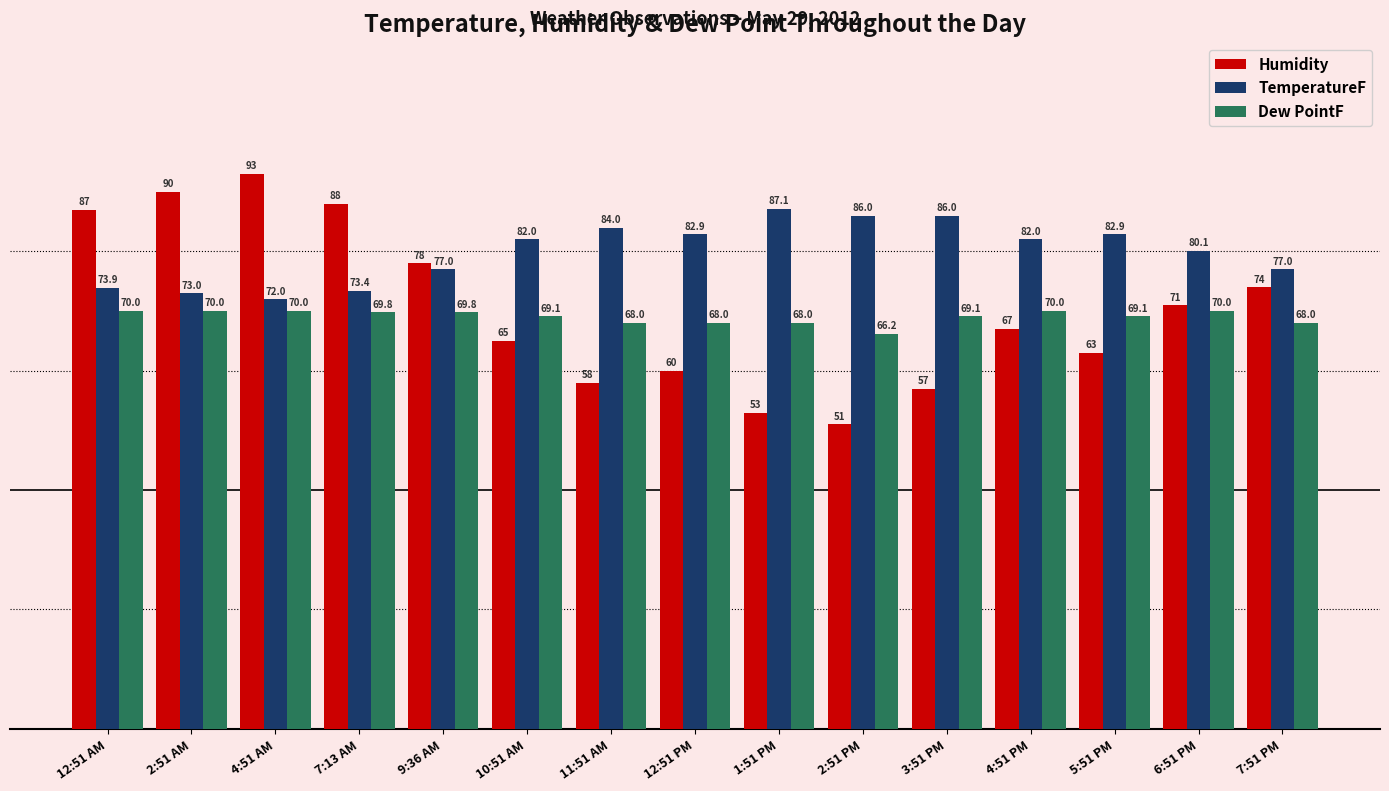

Between 11:51 AM and 1:51 PM, which series saw the biggest shift?

Humidity